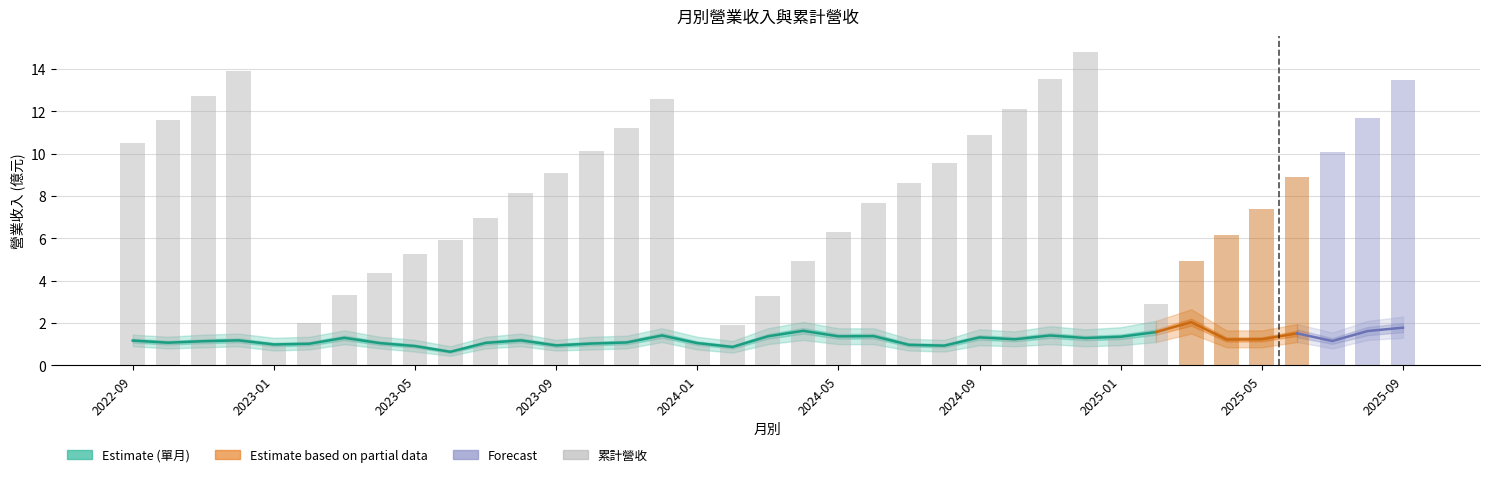

What is the difference between the values at 2024-06 and 2024-12?

7.2